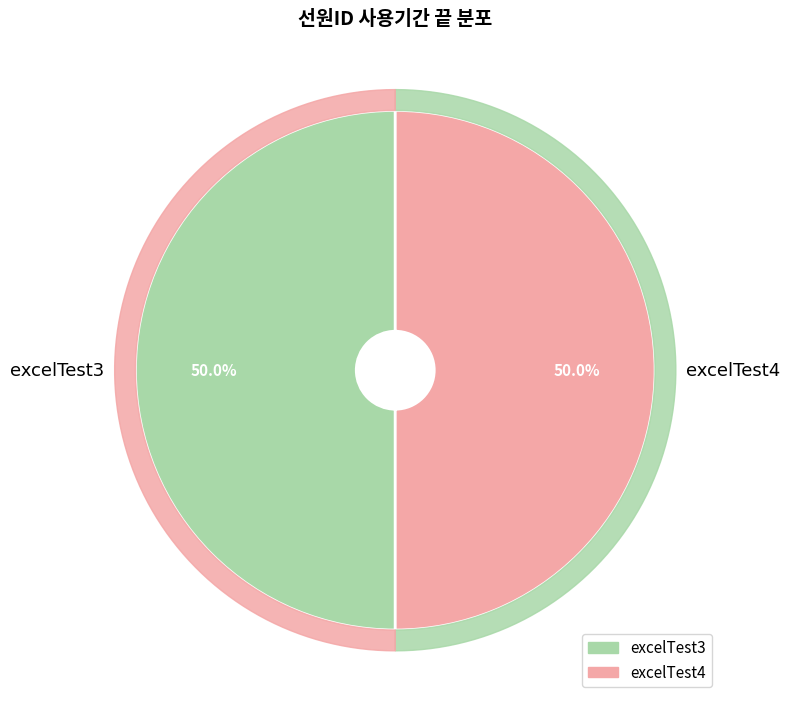

Rank the categories by value from highest to lowest.

excelTest4, excelTest3